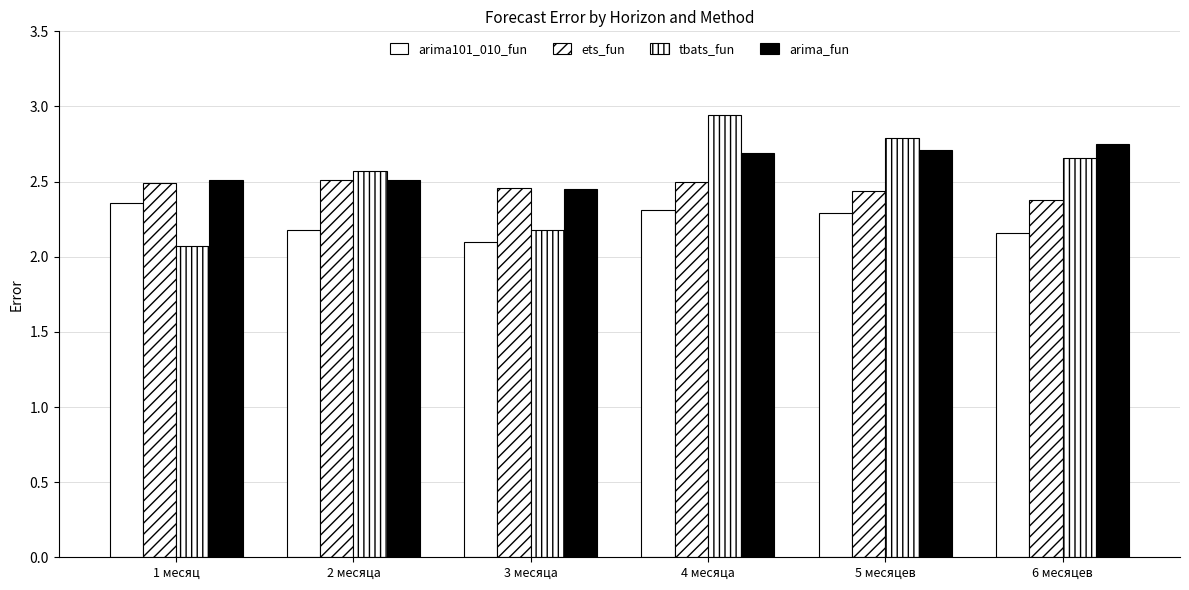

What is the greatest value displayed?

2.9